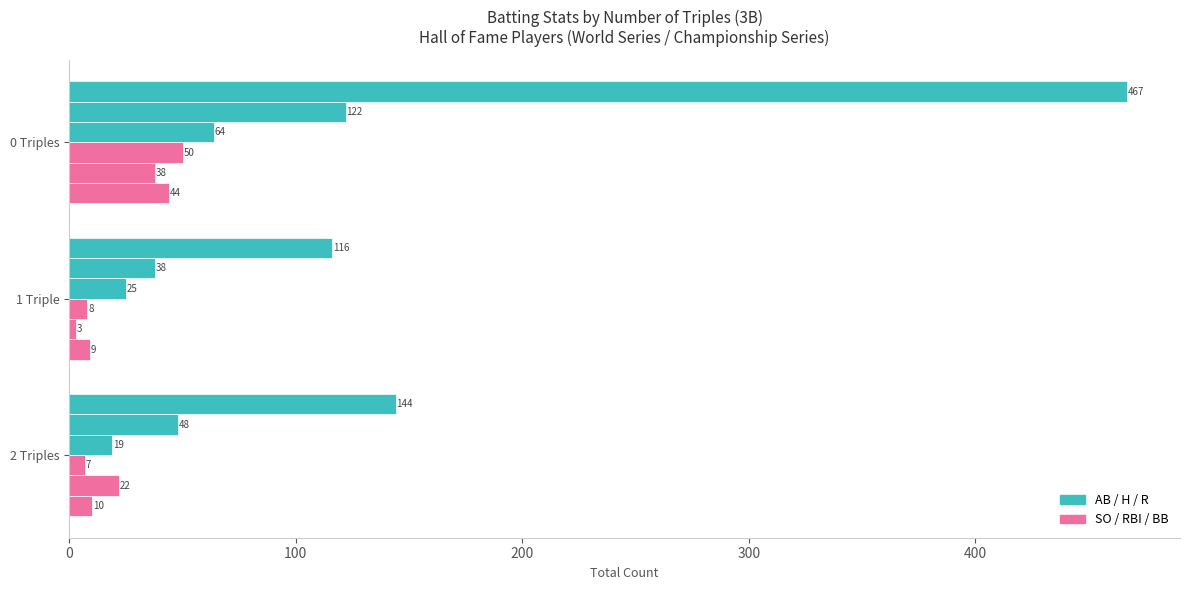

How many distinct data groups are displayed?

6